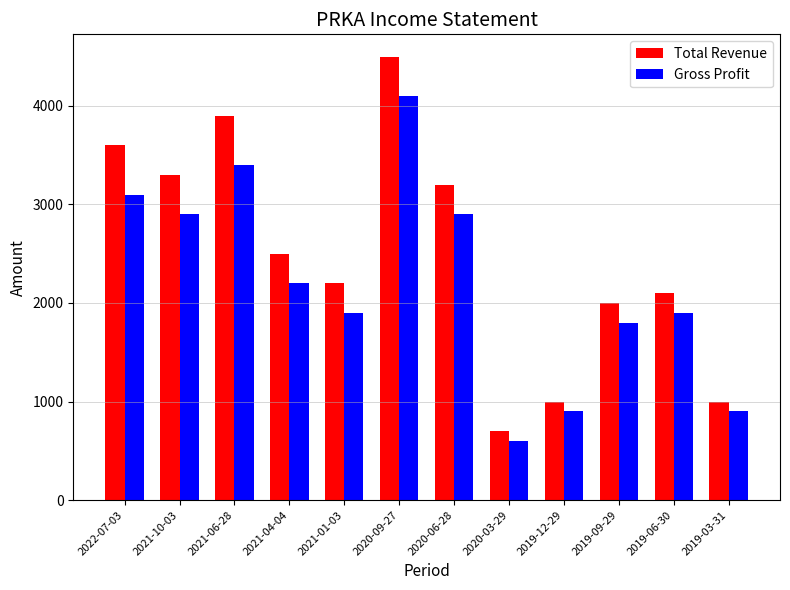

Which series has the largest range (max minus min)?

Total Revenue